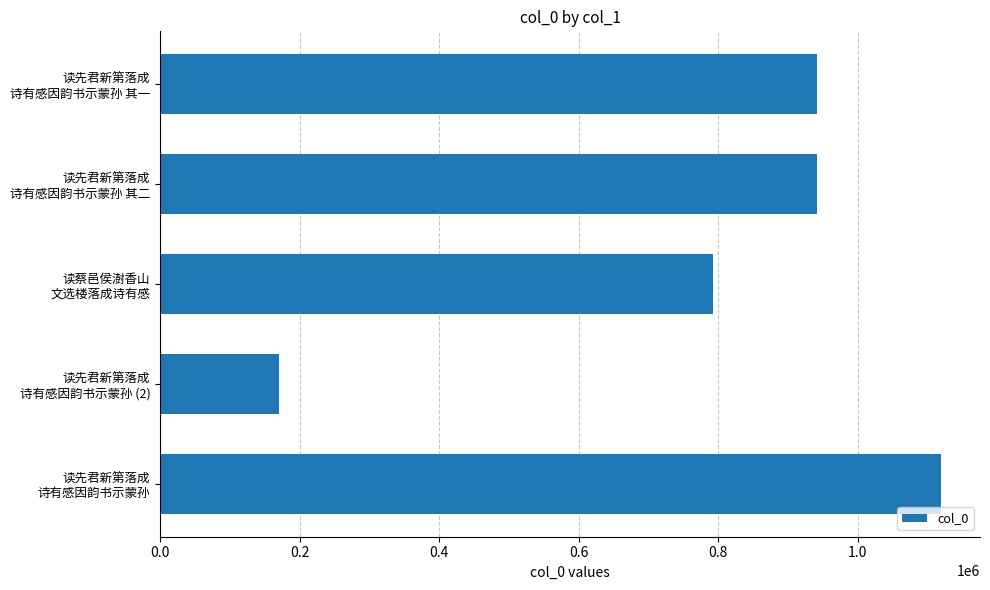

What is the difference between the maximum and minimum values?

949280